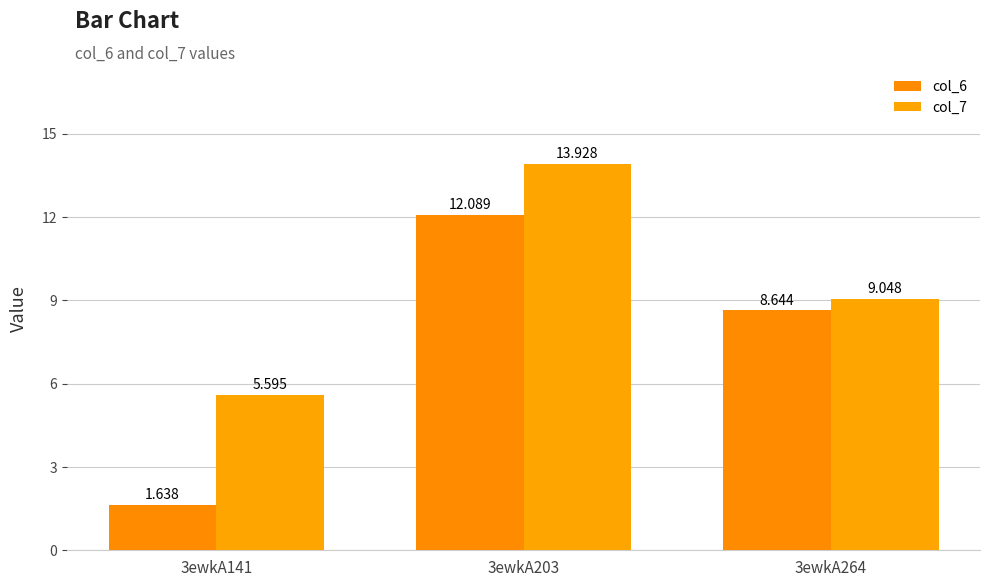

What is the difference between the maximum and minimum values in the col_6 series?

10.5